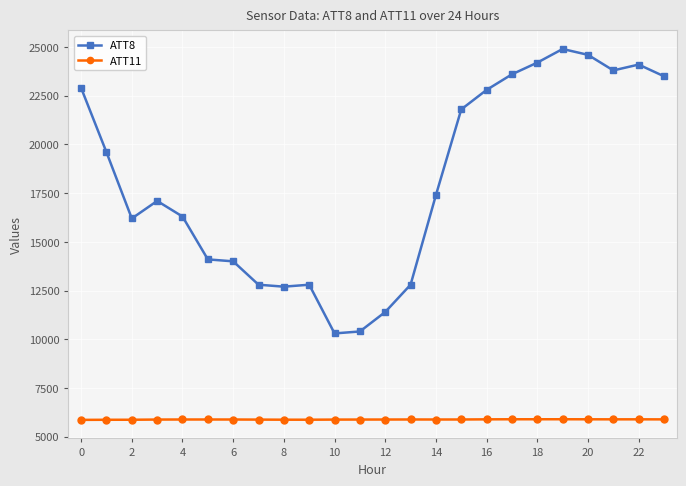

True or false: ATT11 has more than 1 points higher than both neighbors.

True